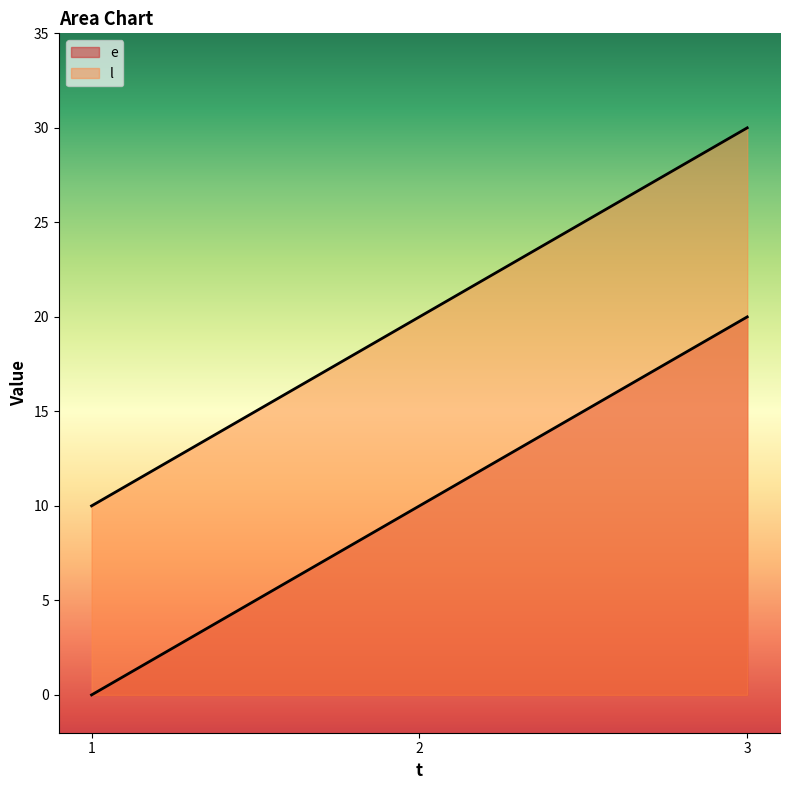

What is the sum of all l values?

60